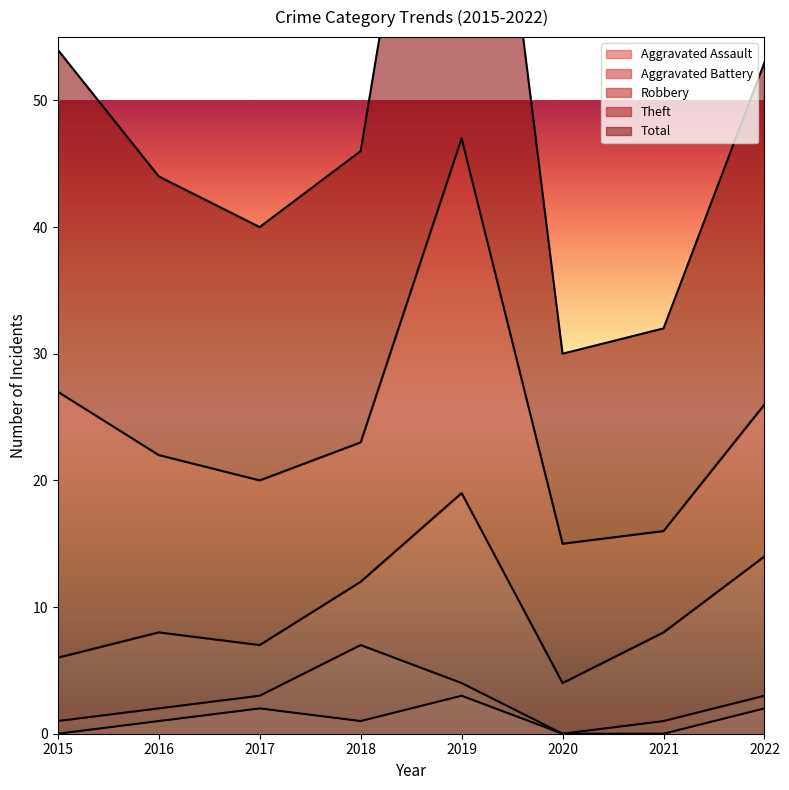

List the series in order of their peak value, highest first.

Total, Theft, Robbery, Aggravated Battery, Aggravated Assault